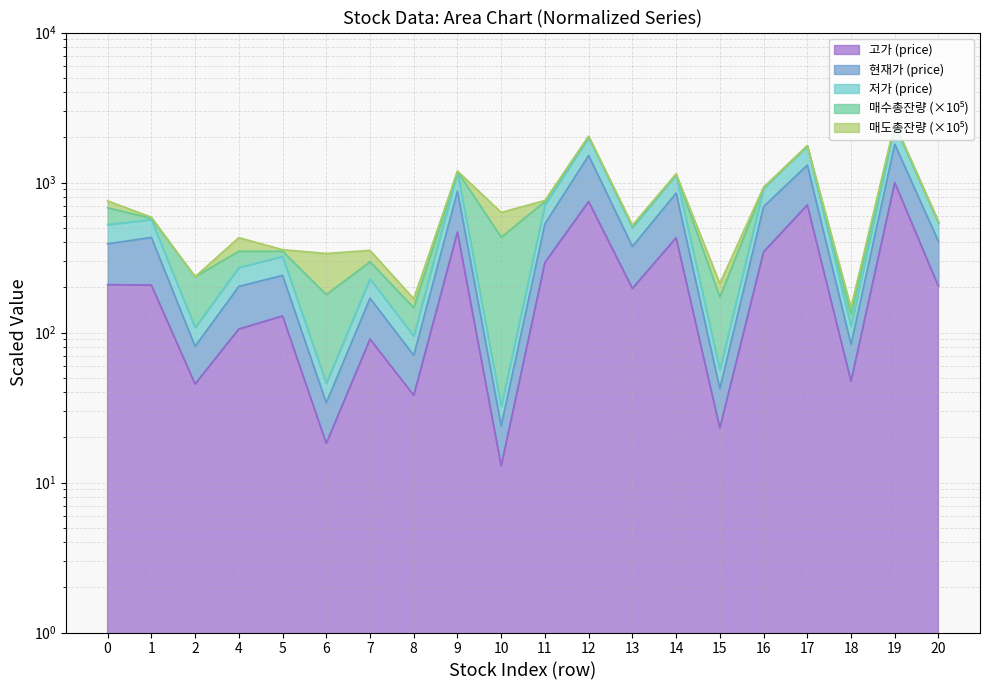

What is the difference between the highest and lowest values at 15?

33.4